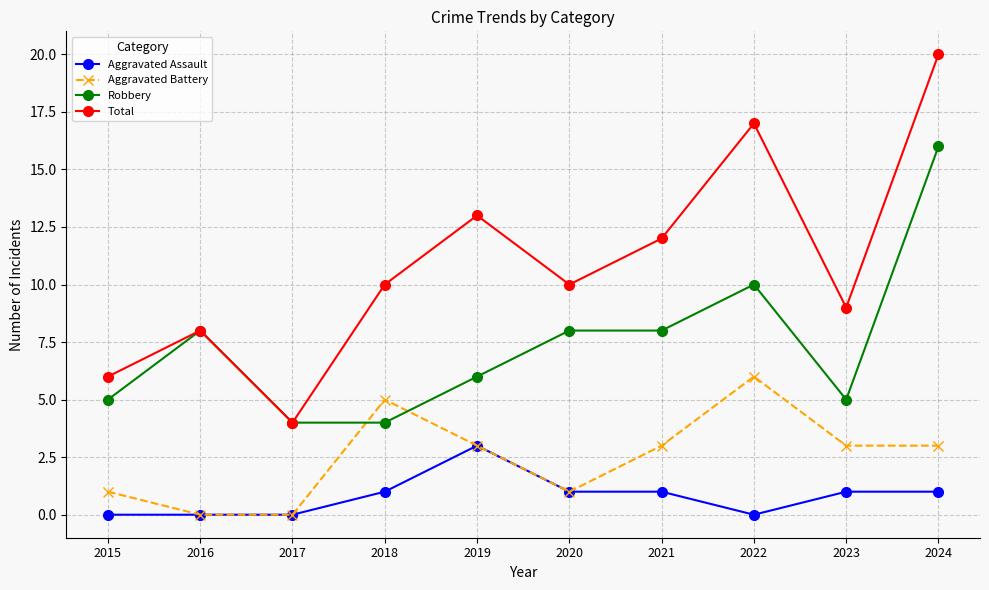

Which series has the largest range (max minus min)?

Total